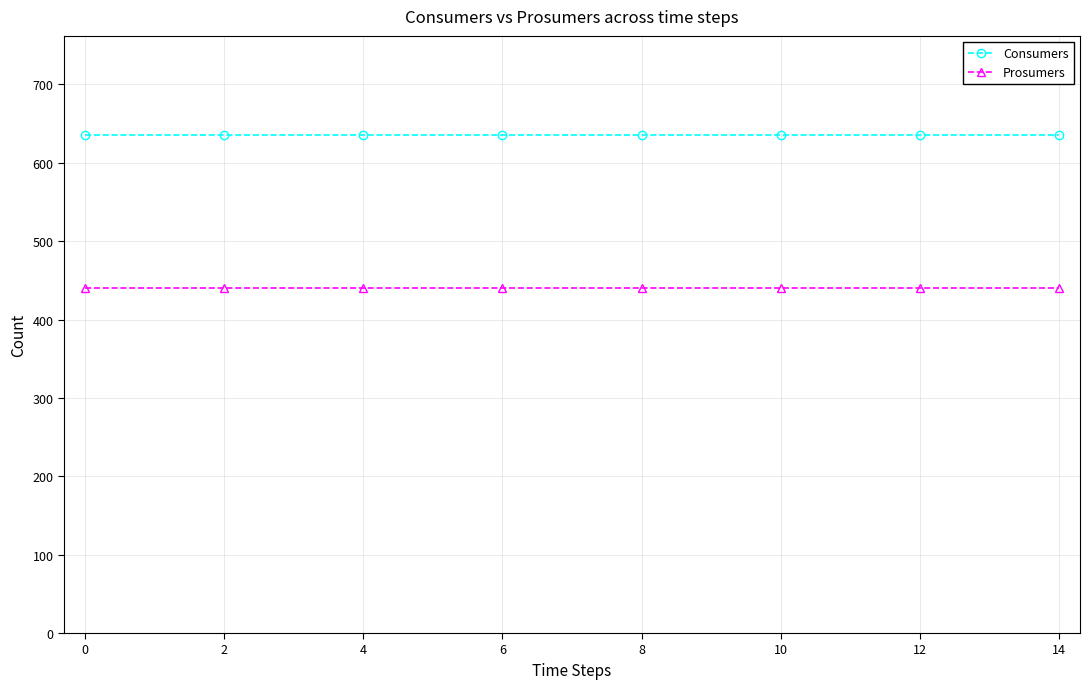

At how many categories does at least one series exceed 548?

15